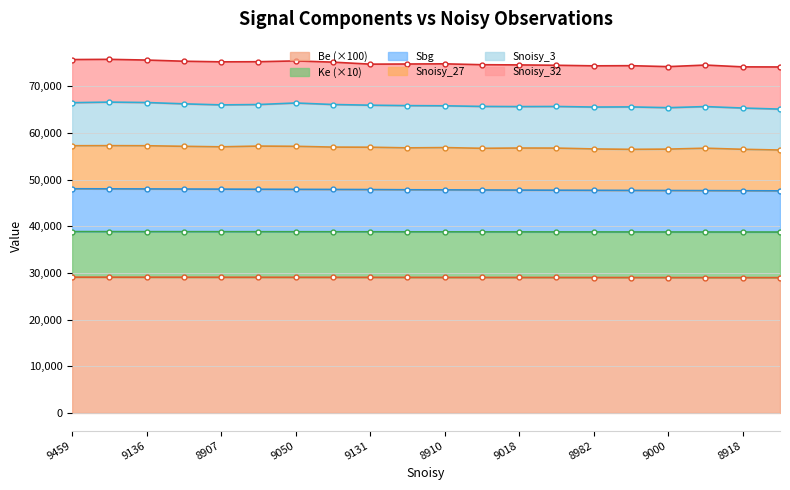

The value of Be at 8918 is 39840.9. True or false?

False